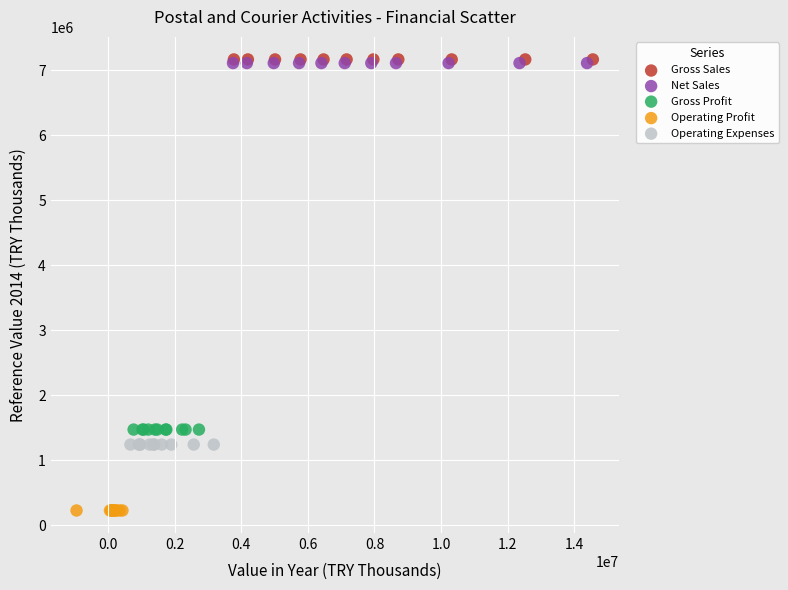

What are all the series names shown in the legend?

Gross Sales, Net Sales, Gross Profit, Operating Profit, Operating Expenses